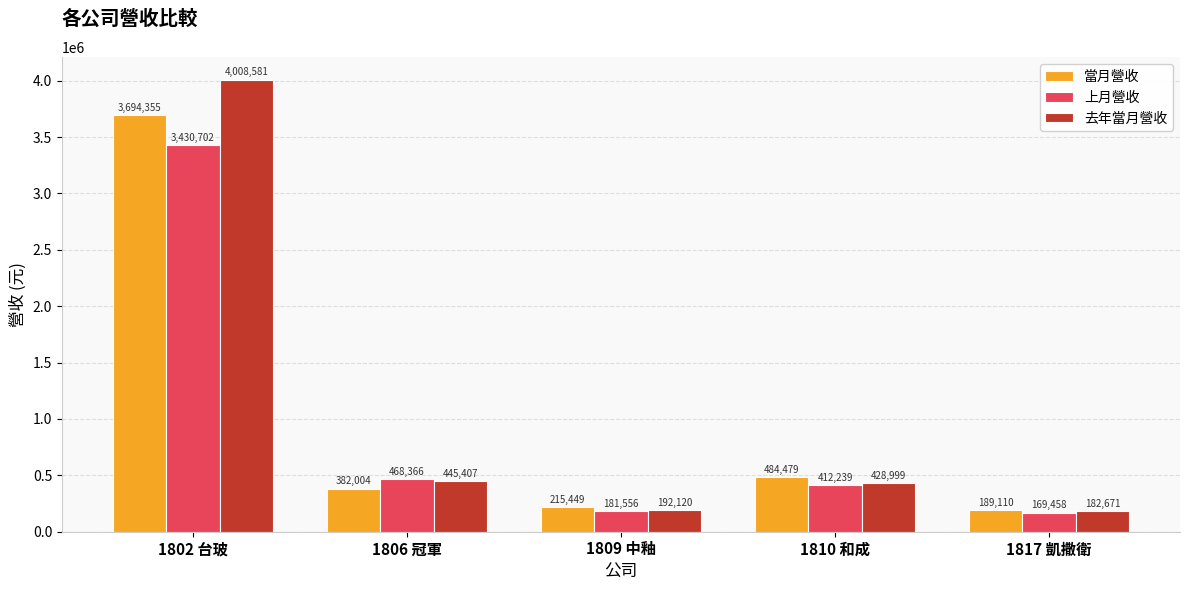

What is the minimum value shown in the chart?

169458